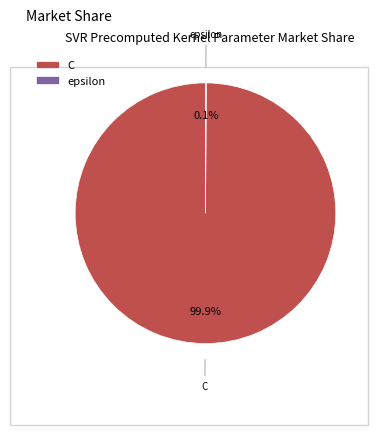

Which slice is the largest?

C